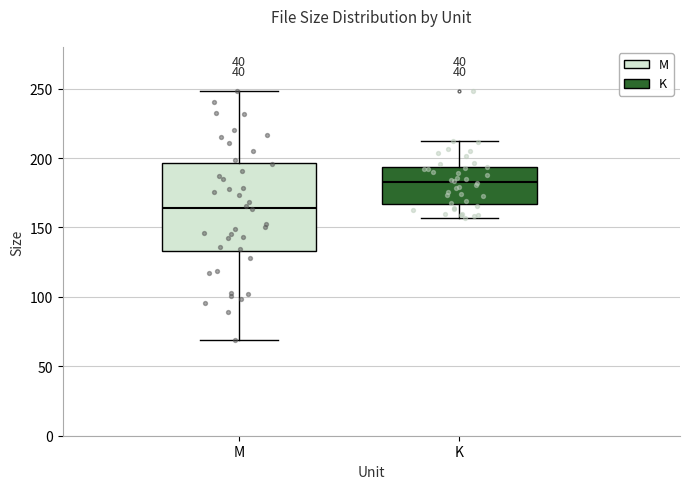

Reading left to right, read every box against the y-axis: the position of its median line, the range the box covers, and the ends of its whiskers. The values are not printed on the chart, so give them approximately, as read against the axis.

M: median 165, box 135 to 195, whiskers 70 to 250
K: median 185, box 165 to 195, whiskers 155 to 210